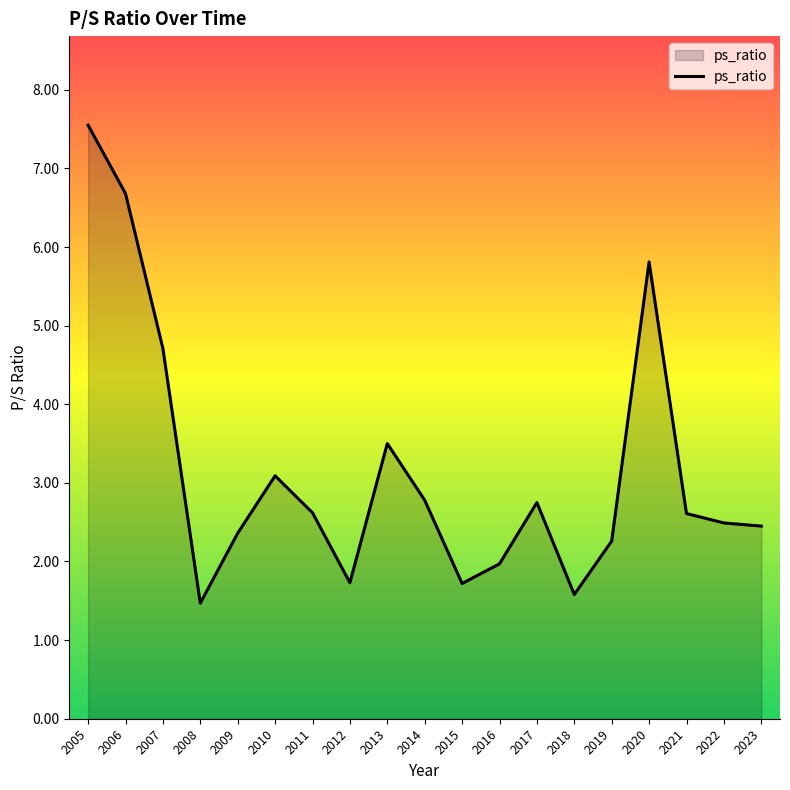

What value does the data have at 2011?

2.6